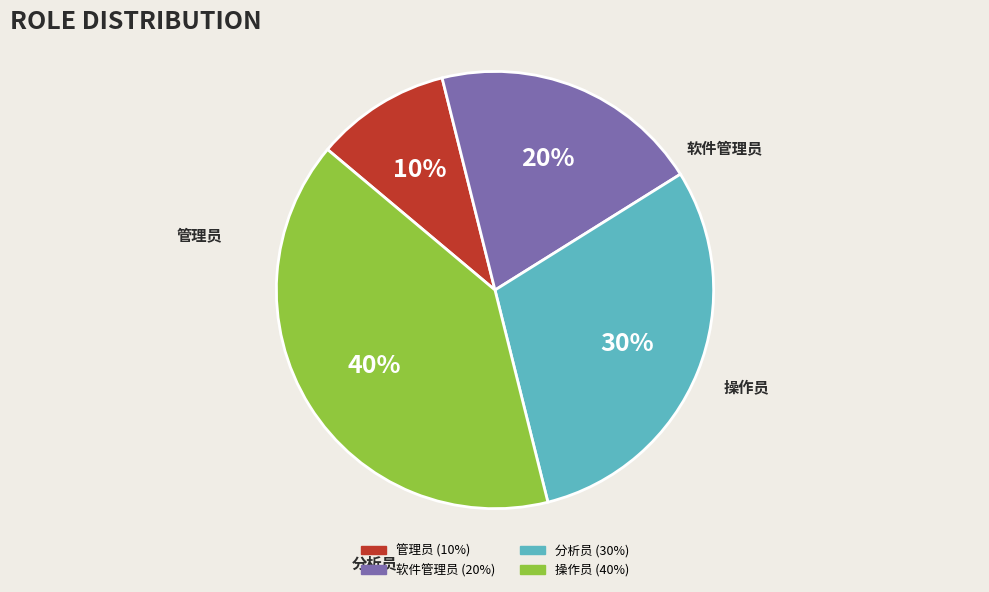

To the nearest percent, what is the difference between the 分析员 and 软件管理员 slice percentages?

10%